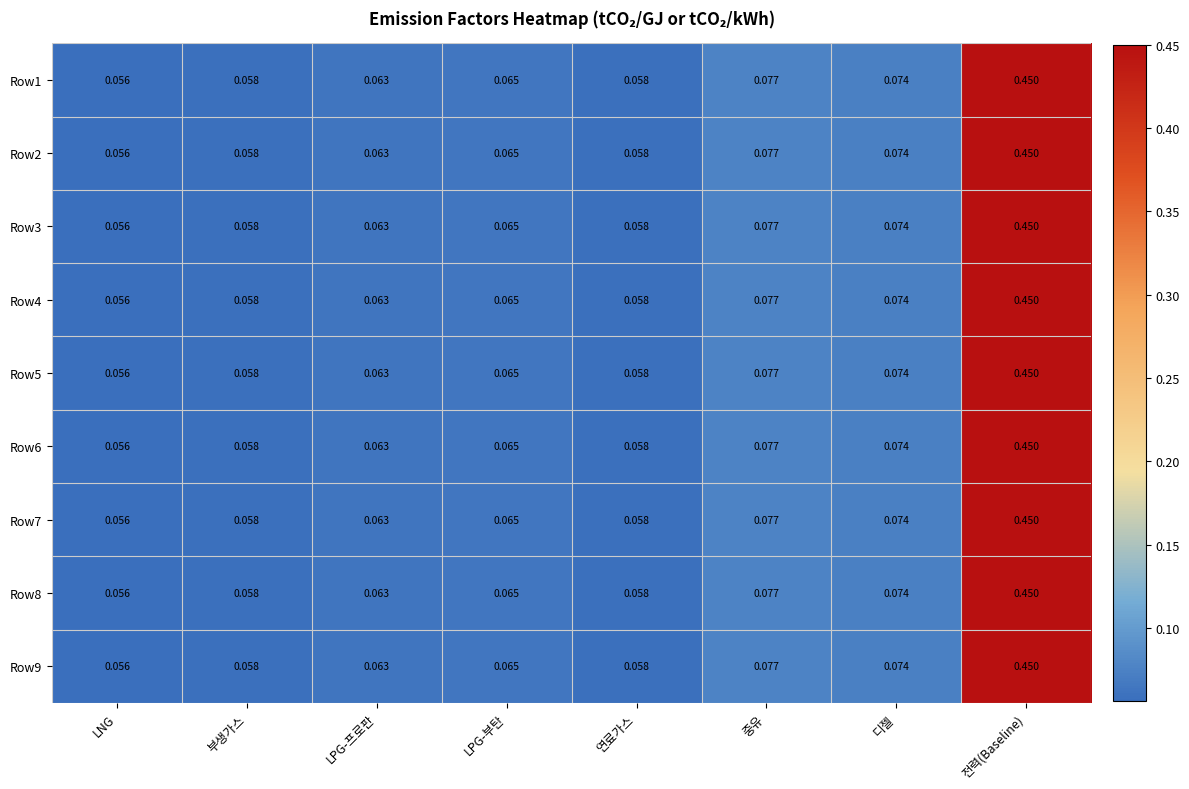

Which category has the highest value across all series?

전력(Baseline)